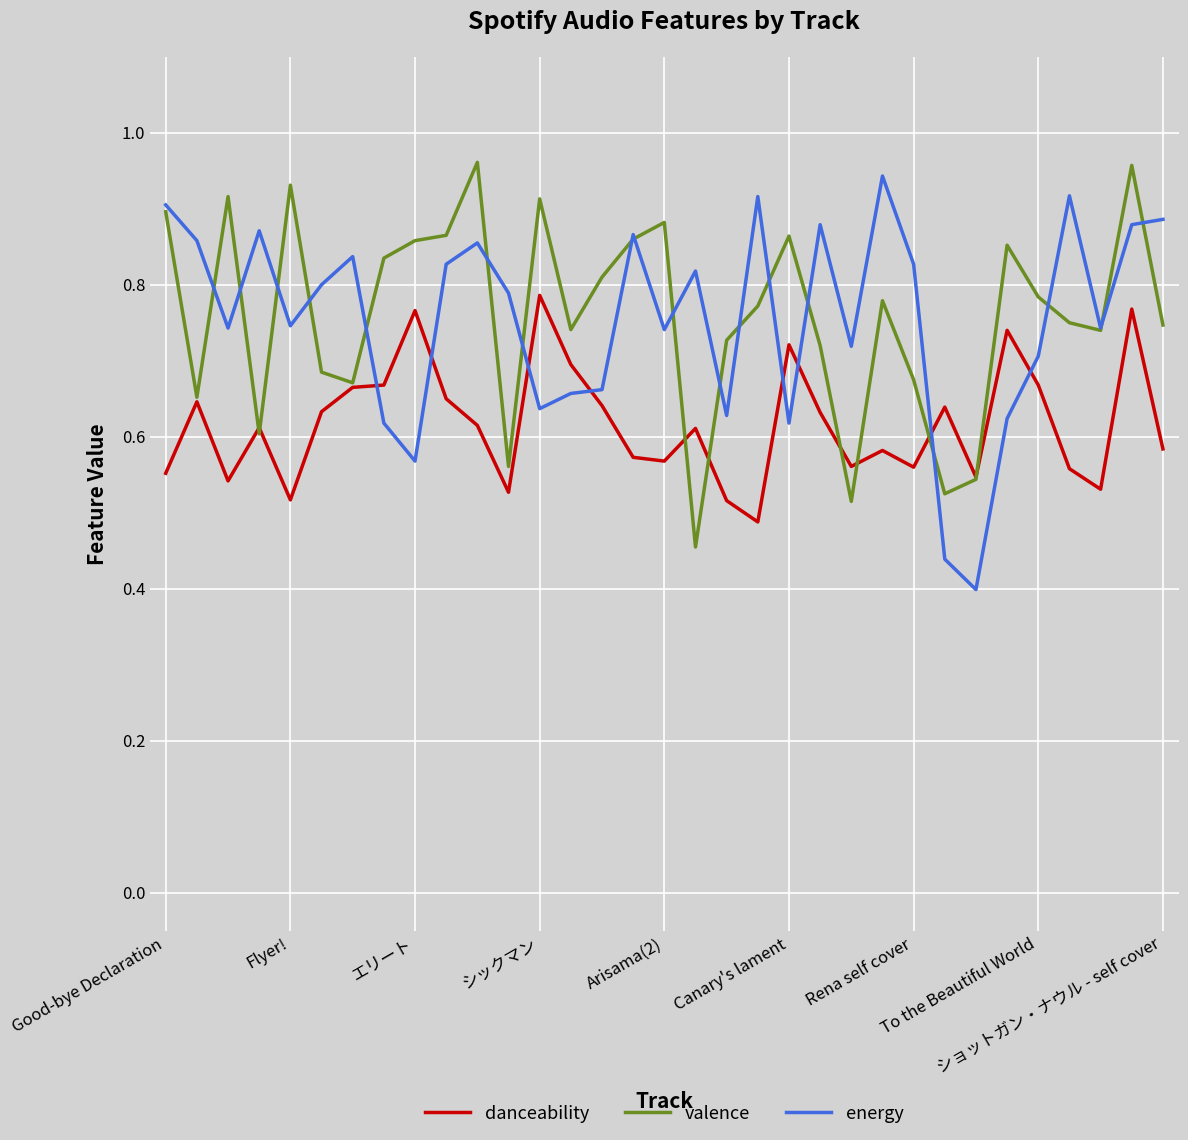

How many times do danceability and energy cross each other?

8